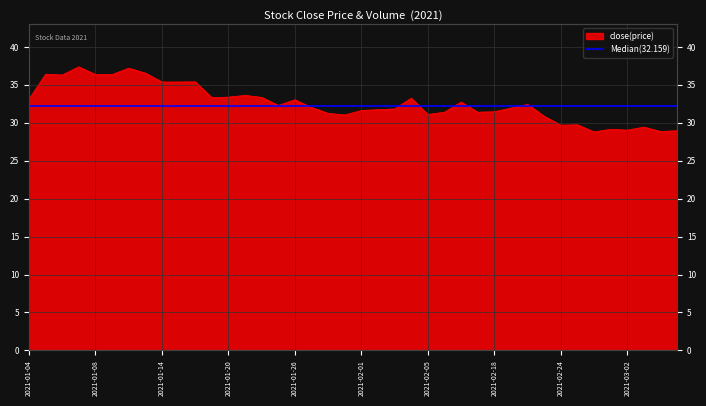

What is the sum of all values?

1304.6